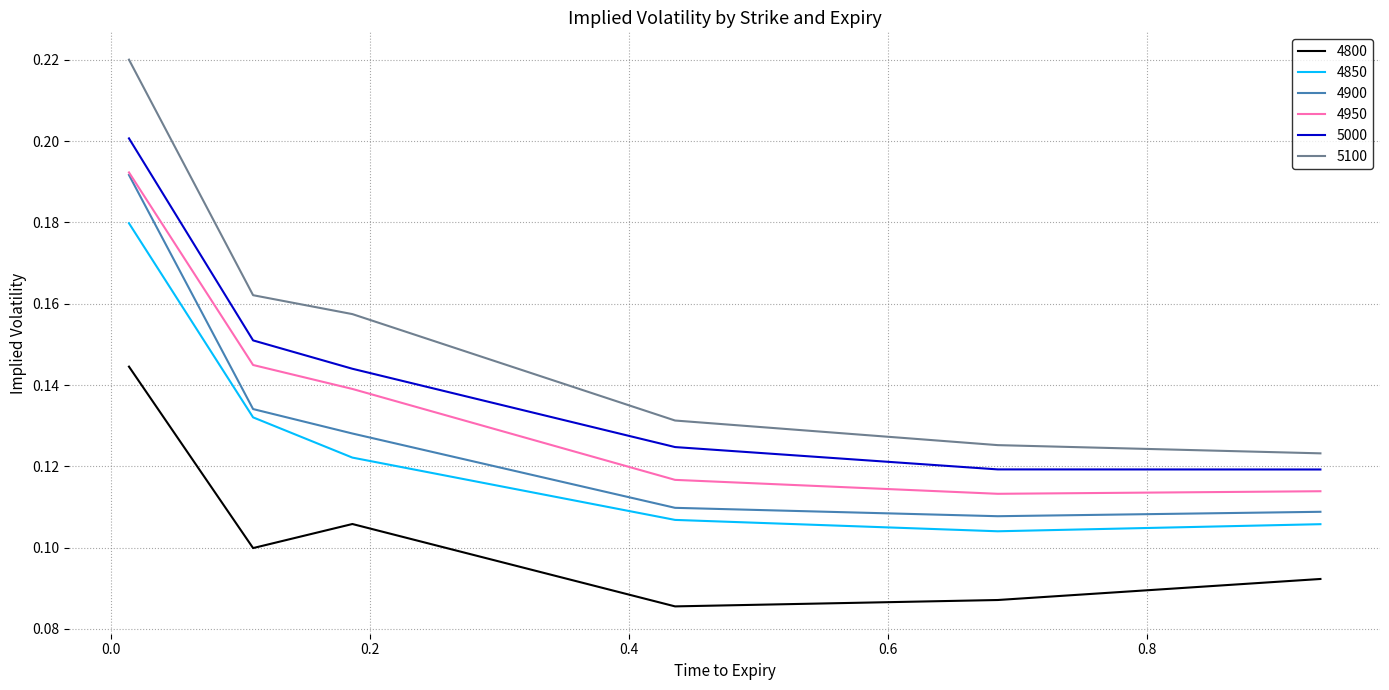

How many 5000 values are between 0 and 1?

6